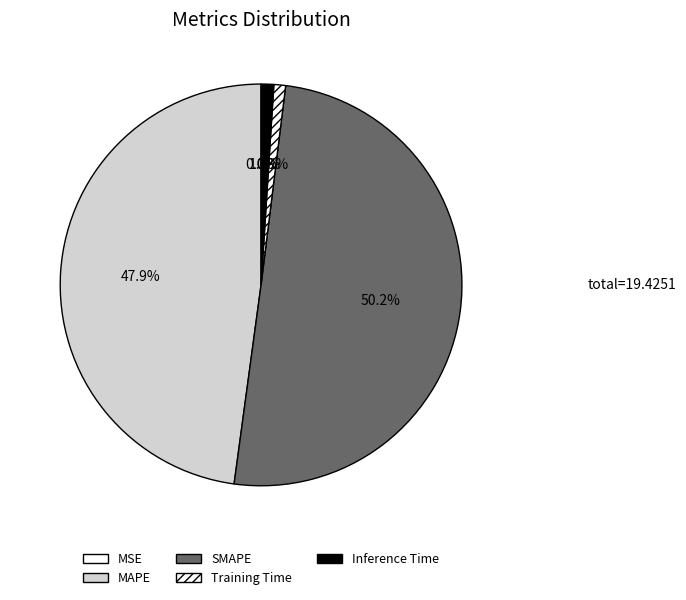

Do Inference Time and MAPE together represent more than half of the pie?

No